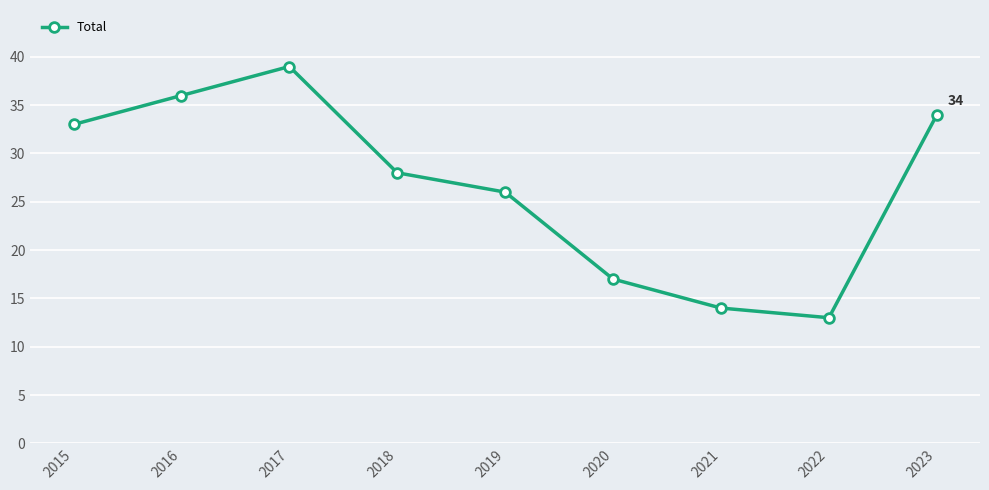

What is the minimum value shown in the chart?

13